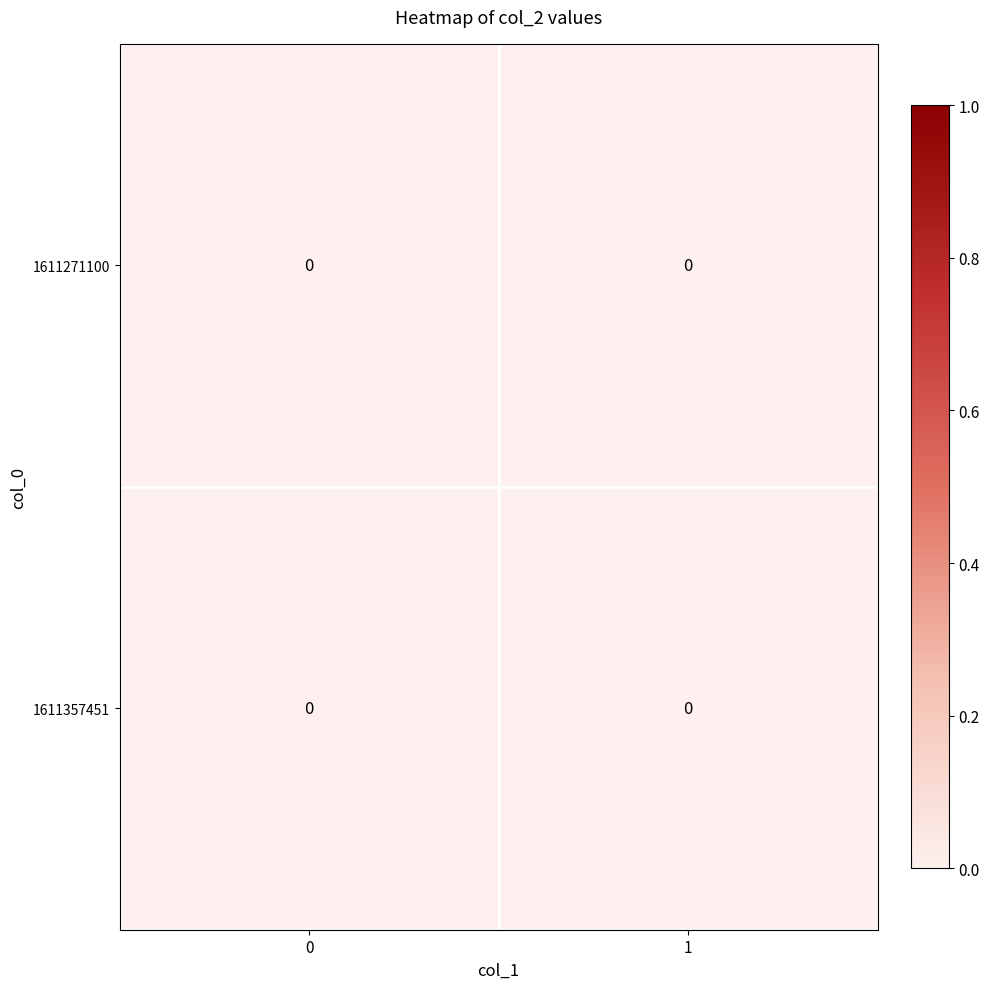

How many categories are shown in the chart?

2